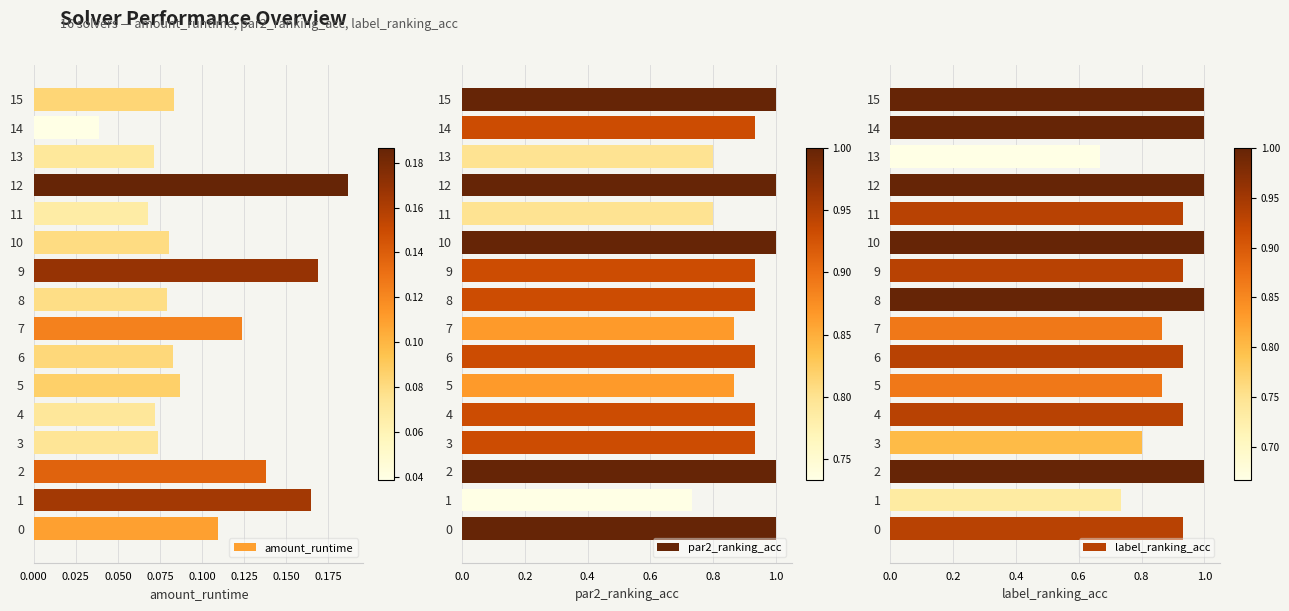

What is the highest value of the par2_ranking_acc series?

1.0